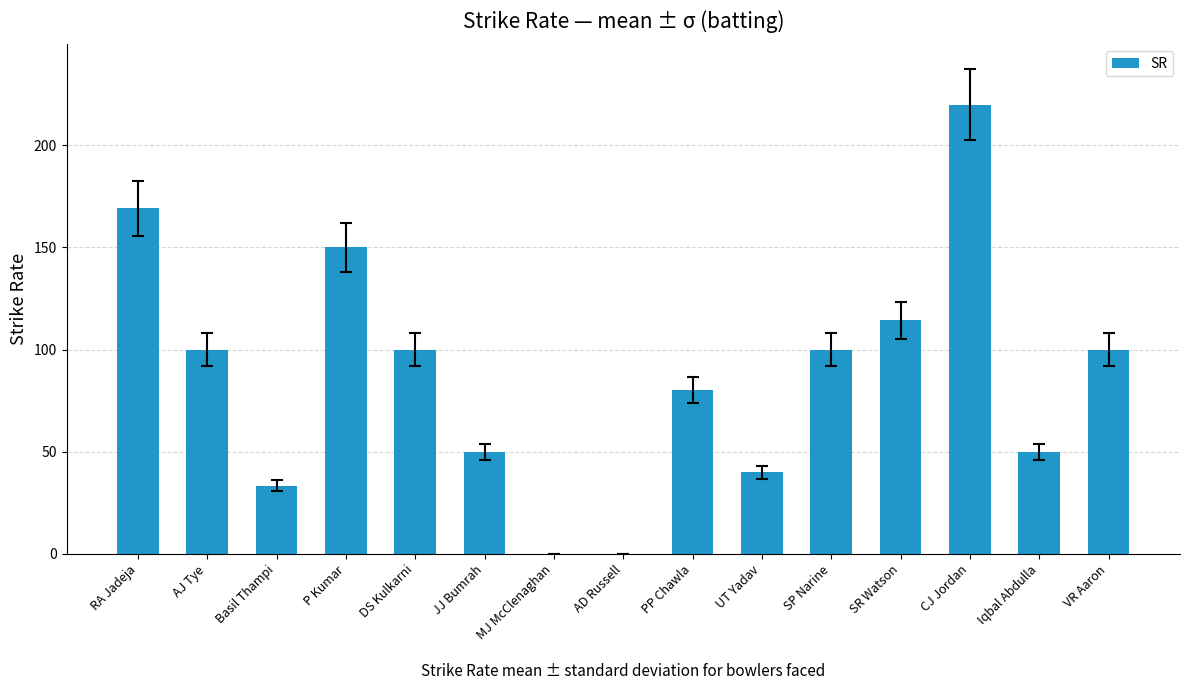

At which category does the chart reach its peak across all series?

CJ Jordan